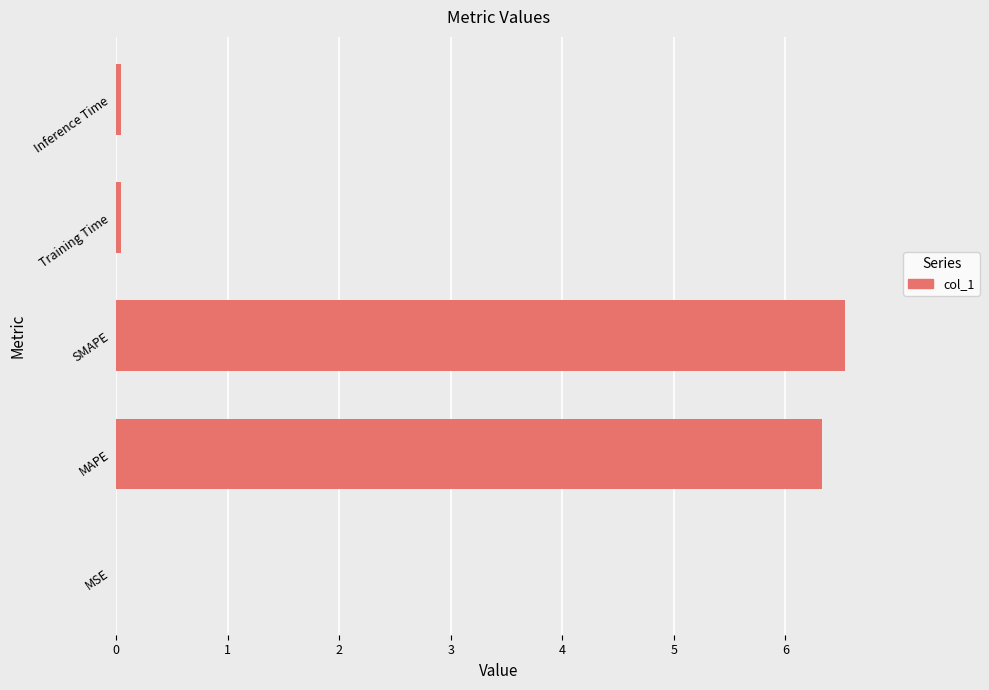

What is the maximum value shown in the chart?

6.5